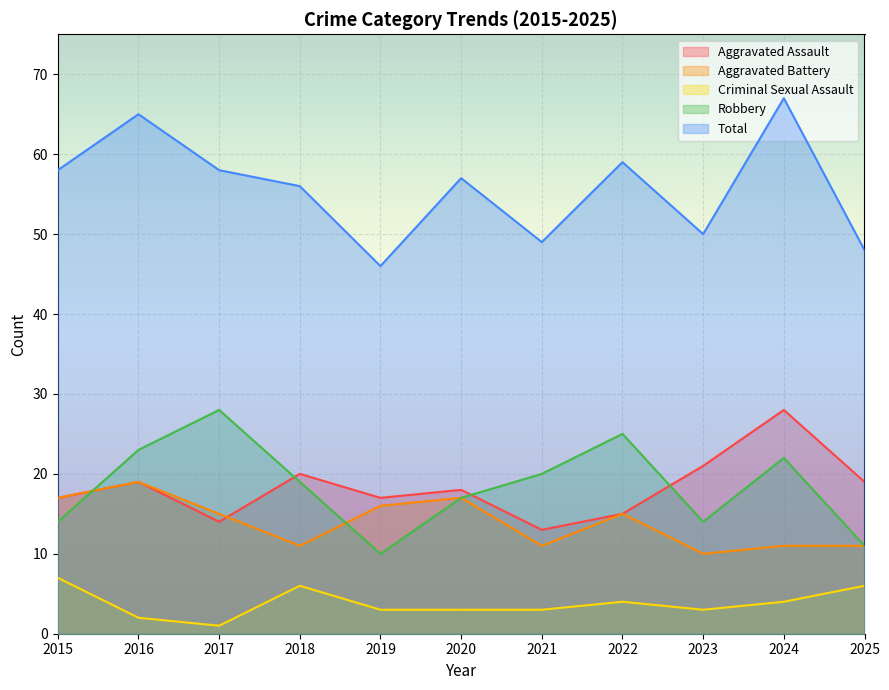

What is the total value across all series at 2025?

95